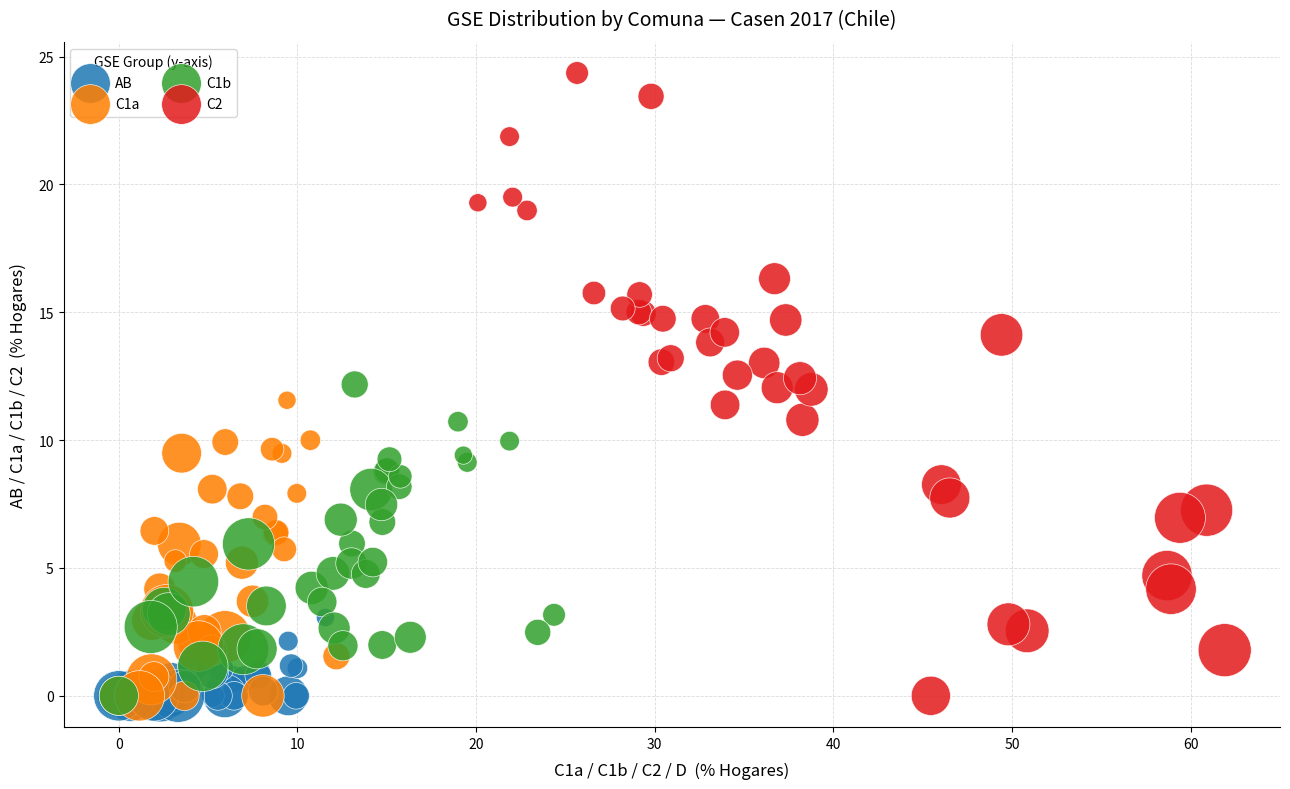

Which series reaches the maximum Y coordinate?

C2